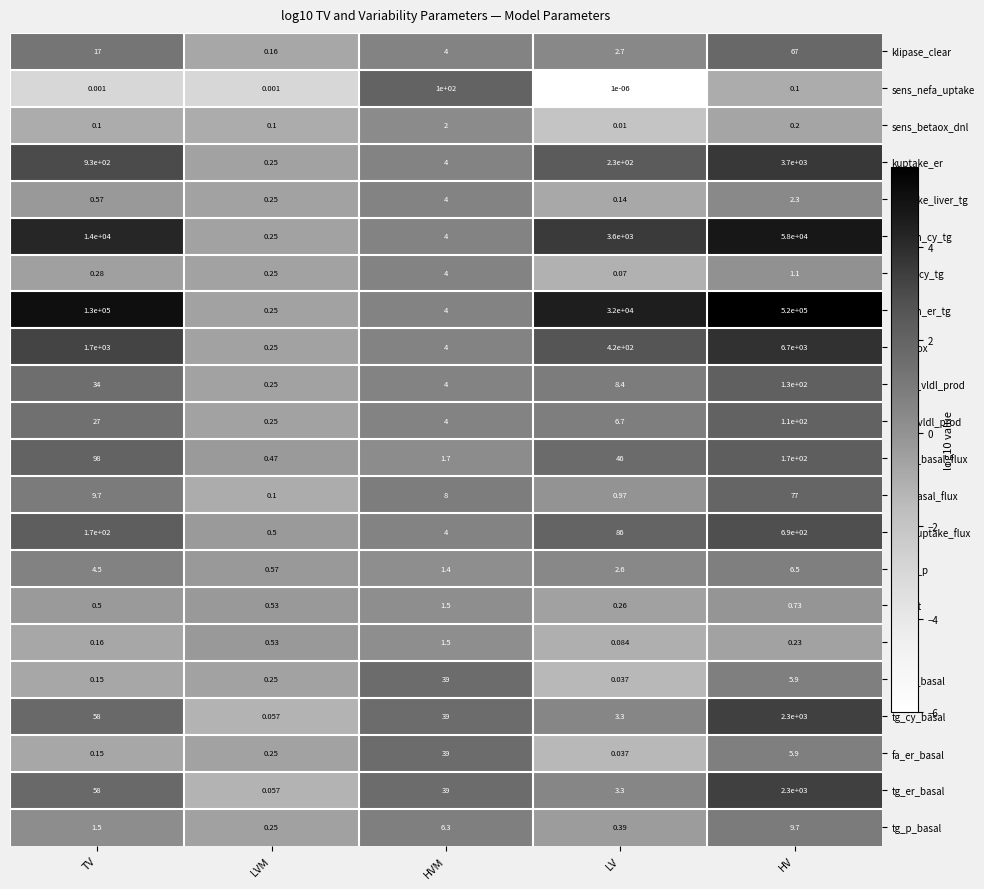

At which category does the chart reach its peak across all series?

HV